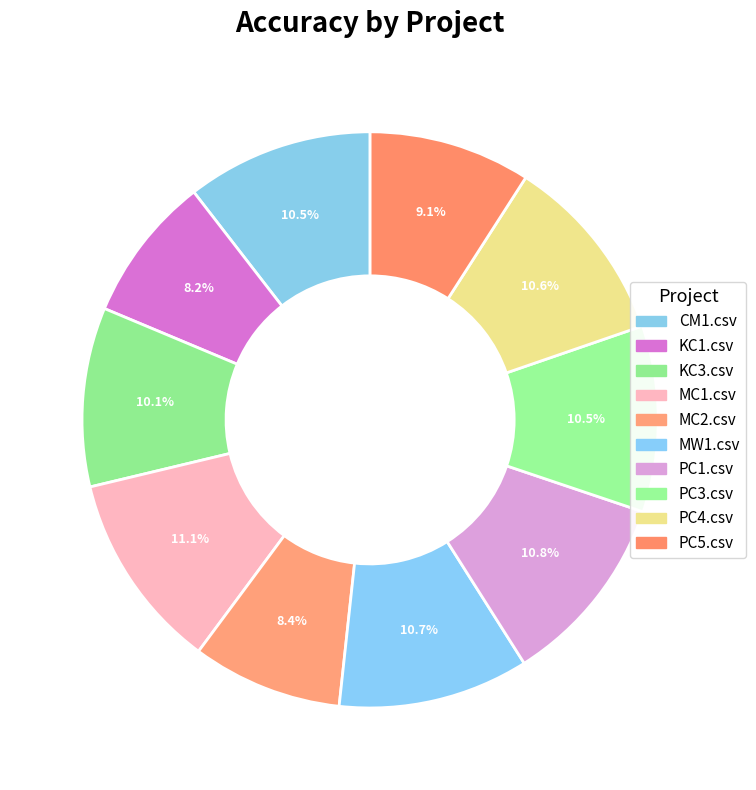

To the nearest percent, what is the difference between the PC1.csv and PC5.csv slice percentages?

2%